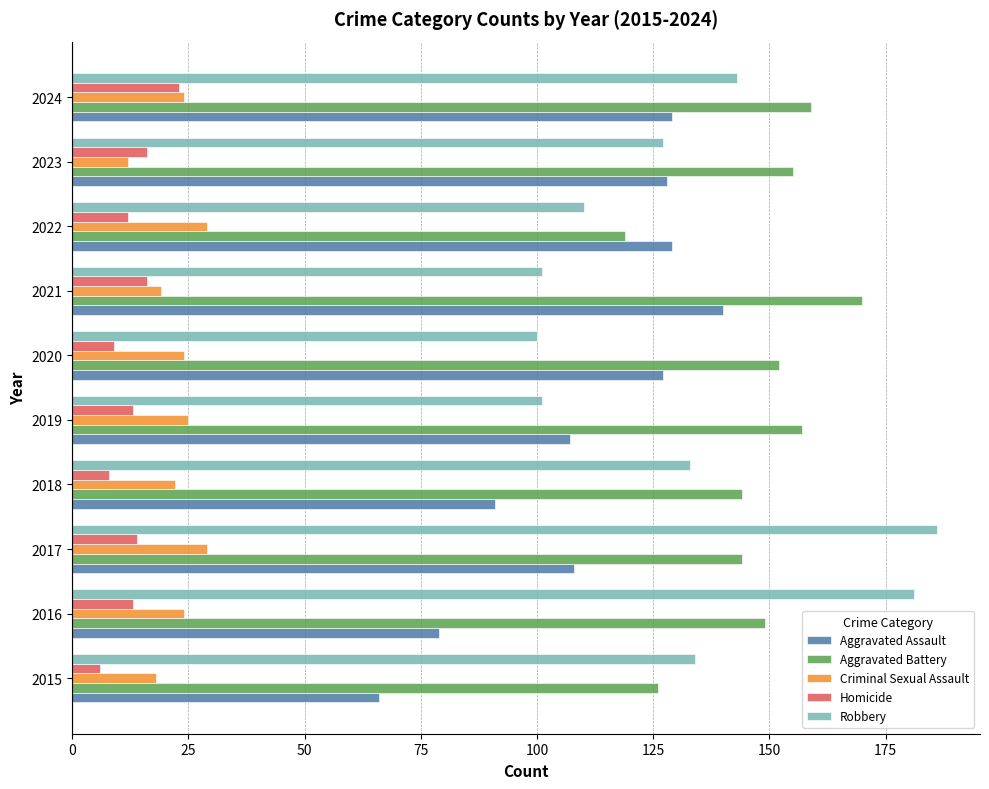

At 2017, list the series in order from largest to smallest.

Robbery, Aggravated Battery, Aggravated Assault, Criminal Sexual Assault, Homicide